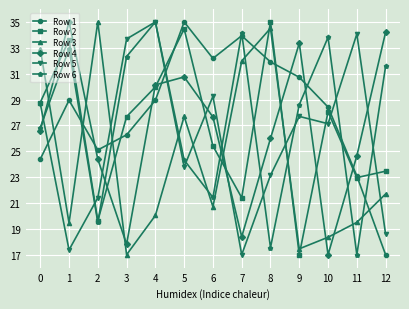

Which category has the lowest value in the Row 1 series?

12